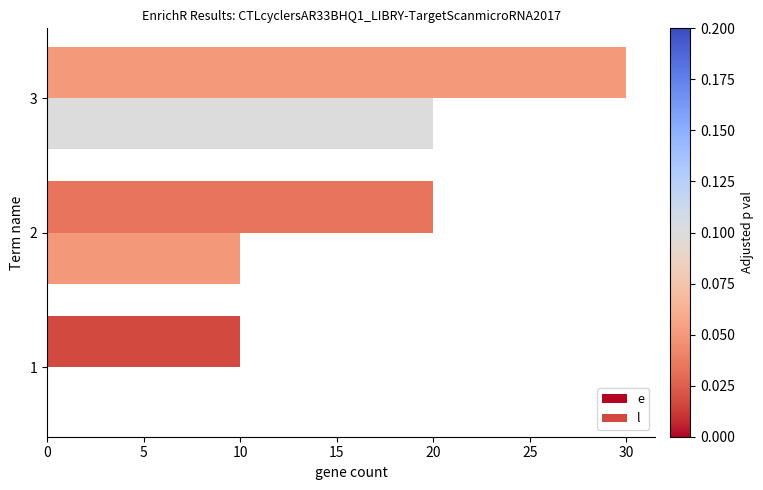

What is the total value across all series at 2?

30